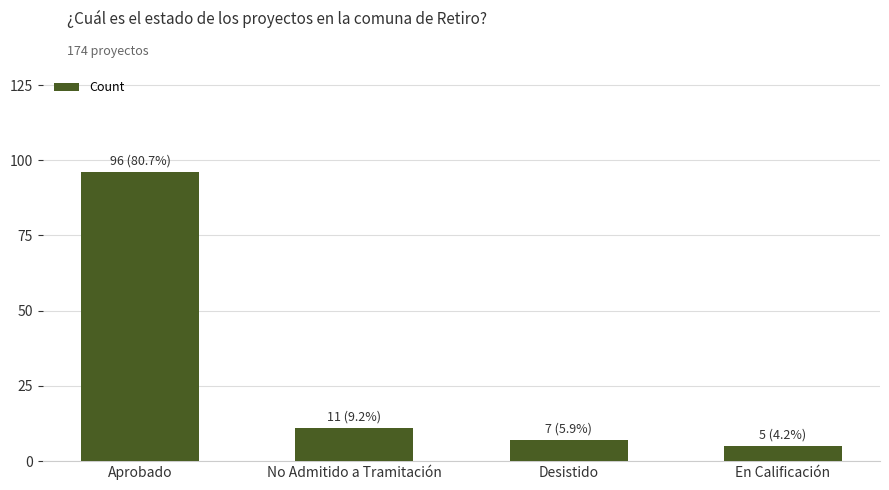

How many categories are shown in the chart?

4